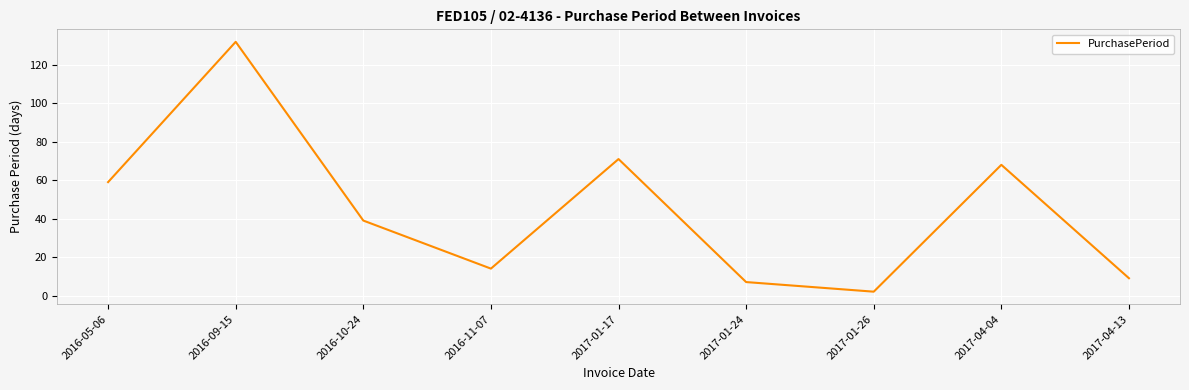

What position from the left is 2016-10-24?

3